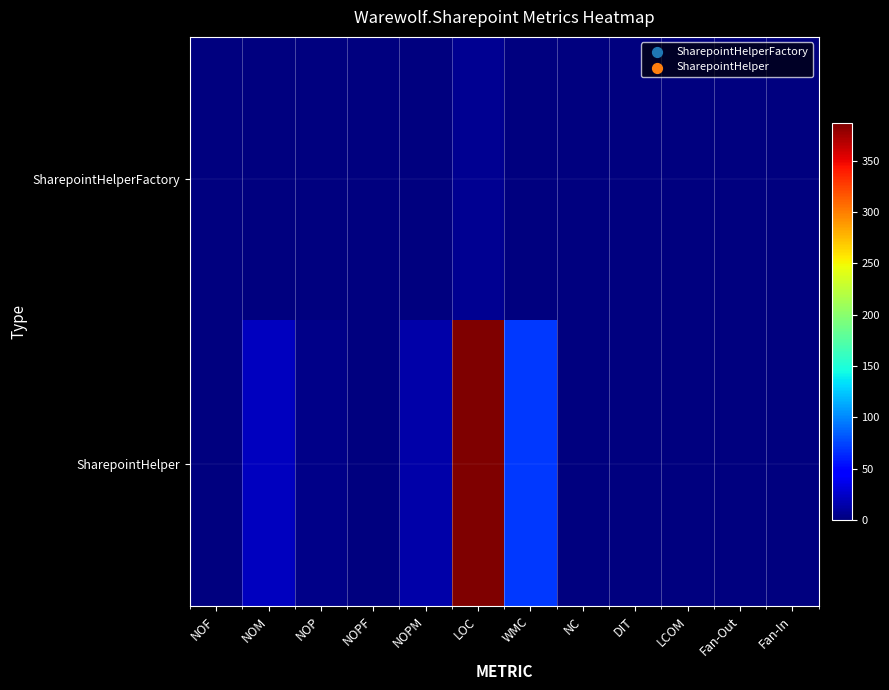

List the series in order of their peak value, highest first.

SharepointHelper, SharepointHelperFactory